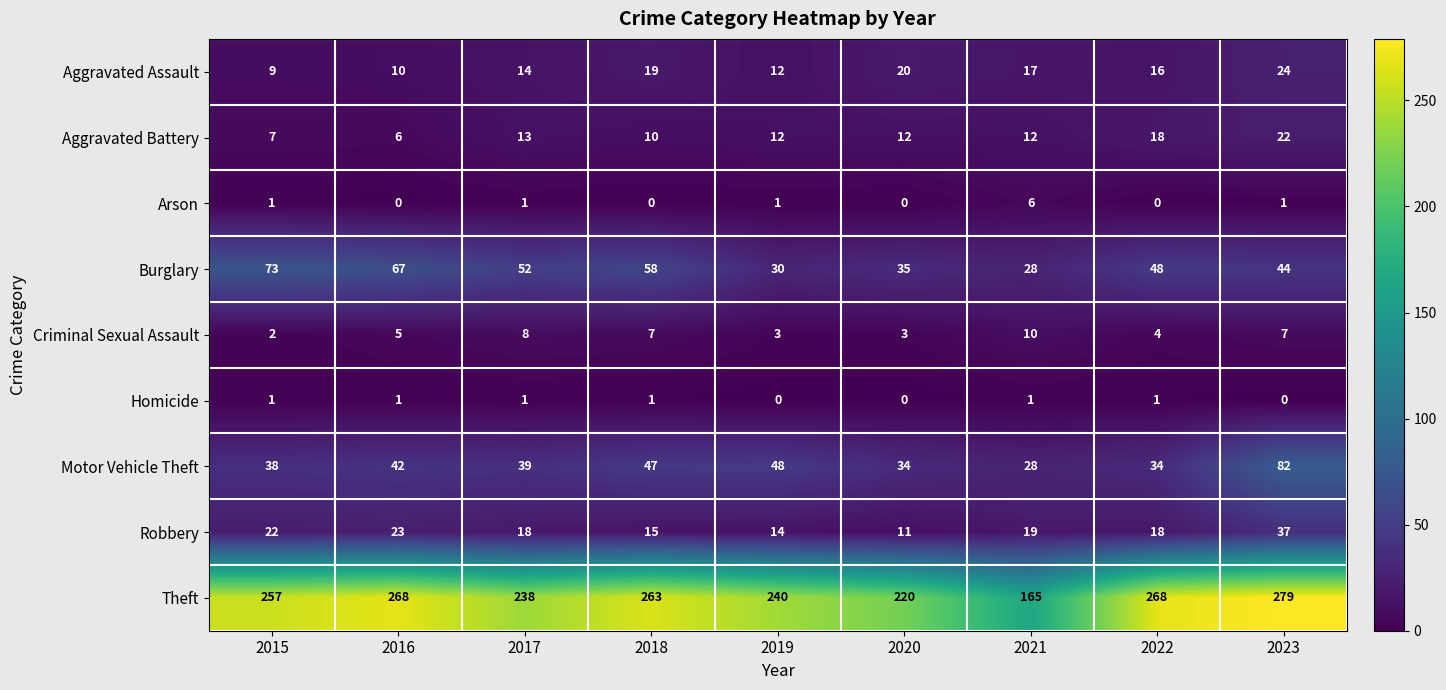

Which series has the largest range (max minus min)?

Theft